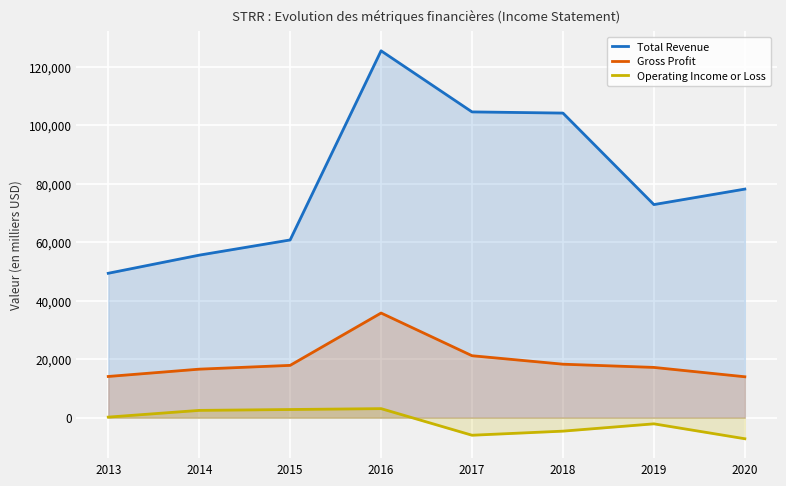

At how many categories does at least one series exceed 86566?

3